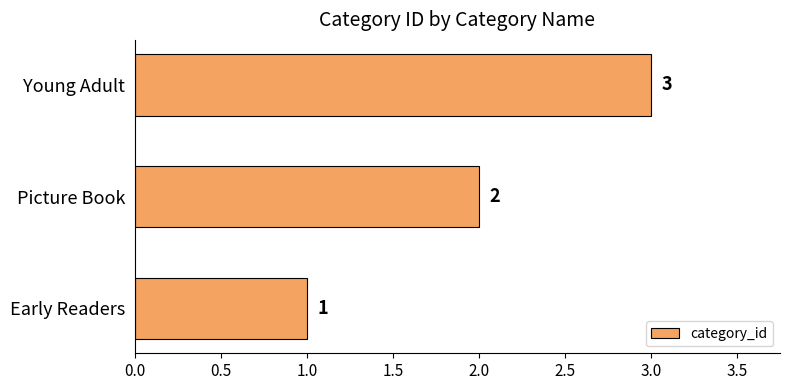

Are the bars horizontal?

Yes